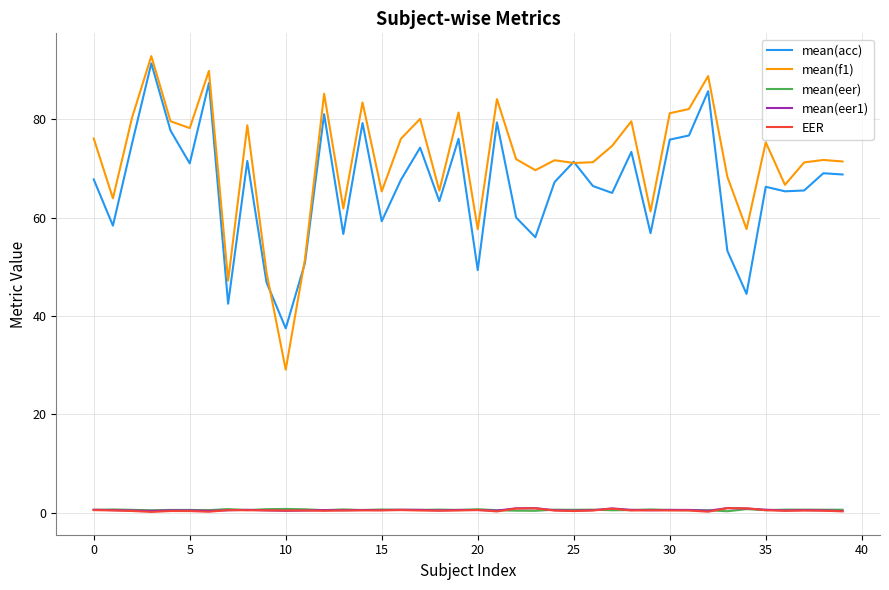

True or false: mean(f1) has more than 2 points higher than both neighbors.

True